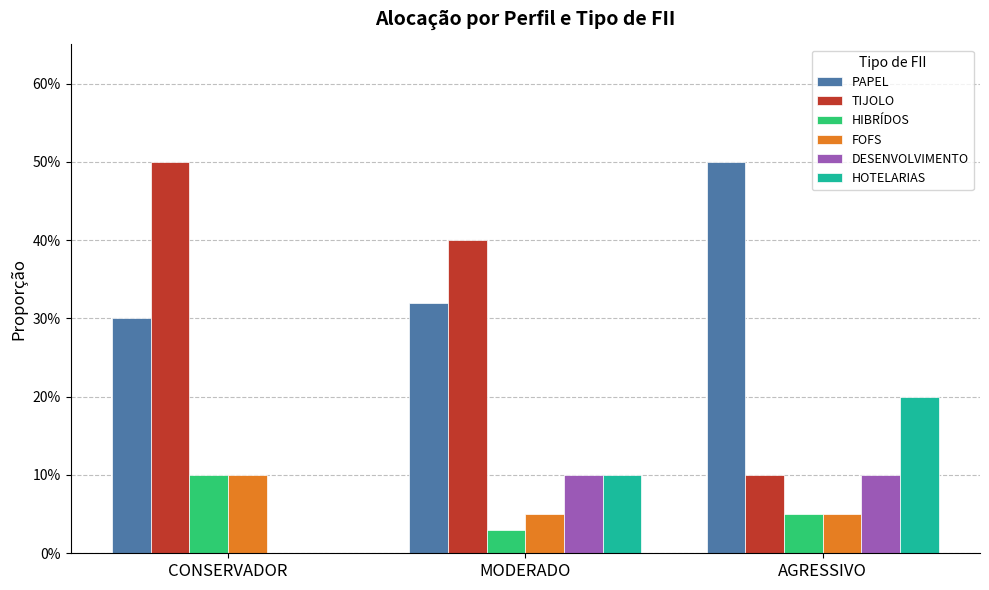

What are all the series names shown in the legend?

PAPEL, TIJOLO, HIBRÍDOS, FOFS, DESENVOLVIMENTO, HOTELARIAS